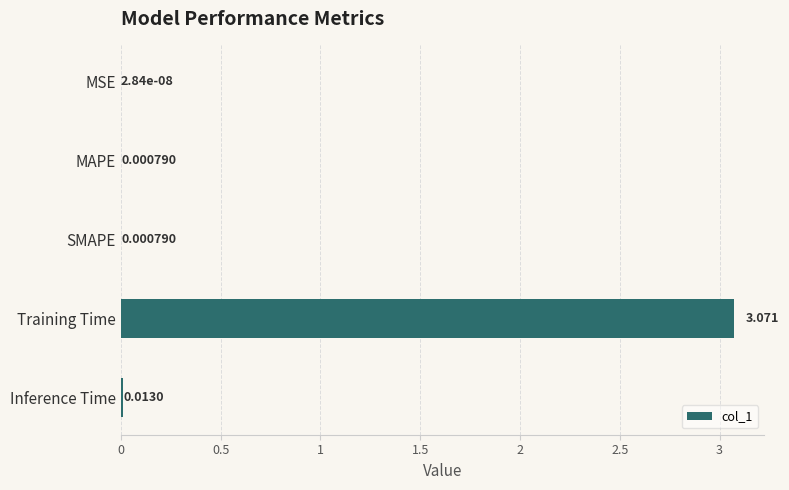

Where is the data nearest to the value 1?

Inference Time